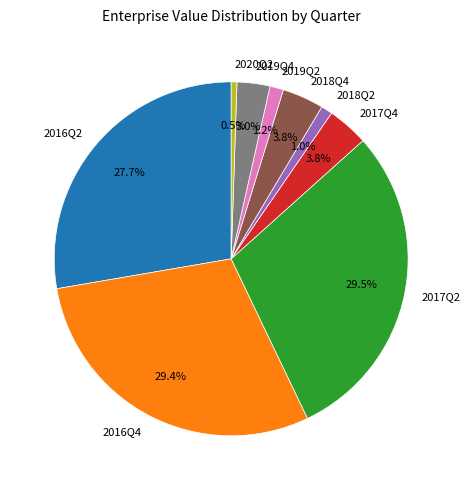

How many segments does this pie chart have?

9